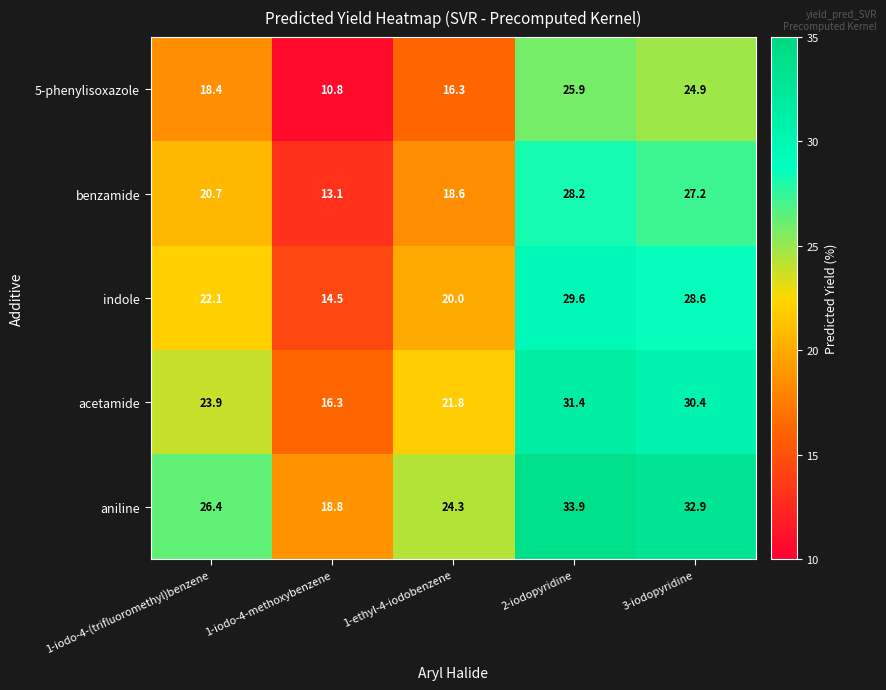

Reading left to right, what are all the values shown in this chart?

5-phenylisoxazole: 1-iodo-4-(trifluoromethyl)benzene=18.4	1-iodo-4-methoxybenzene=10.8	1-ethyl-4-iodobenzene=16.3	2-iodopyridine=25.9	3-iodopyridine=24.9
benzamide: 1-iodo-4-(trifluoromethyl)benzene=20.7	1-iodo-4-methoxybenzene=13.1	1-ethyl-4-iodobenzene=18.6	2-iodopyridine=28.2	3-iodopyridine=27.2
indole: 1-iodo-4-(trifluoromethyl)benzene=22.1	1-iodo-4-methoxybenzene=14.5	1-ethyl-4-iodobenzene=20.0	2-iodopyridine=29.6	3-iodopyridine=28.6
acetamide: 1-iodo-4-(trifluoromethyl)benzene=23.9	1-iodo-4-methoxybenzene=16.3	1-ethyl-4-iodobenzene=21.8	2-iodopyridine=31.4	3-iodopyridine=30.4
aniline: 1-iodo-4-(trifluoromethyl)benzene=26.4	1-iodo-4-methoxybenzene=18.8	1-ethyl-4-iodobenzene=24.3	2-iodopyridine=33.9	3-iodopyridine=32.9